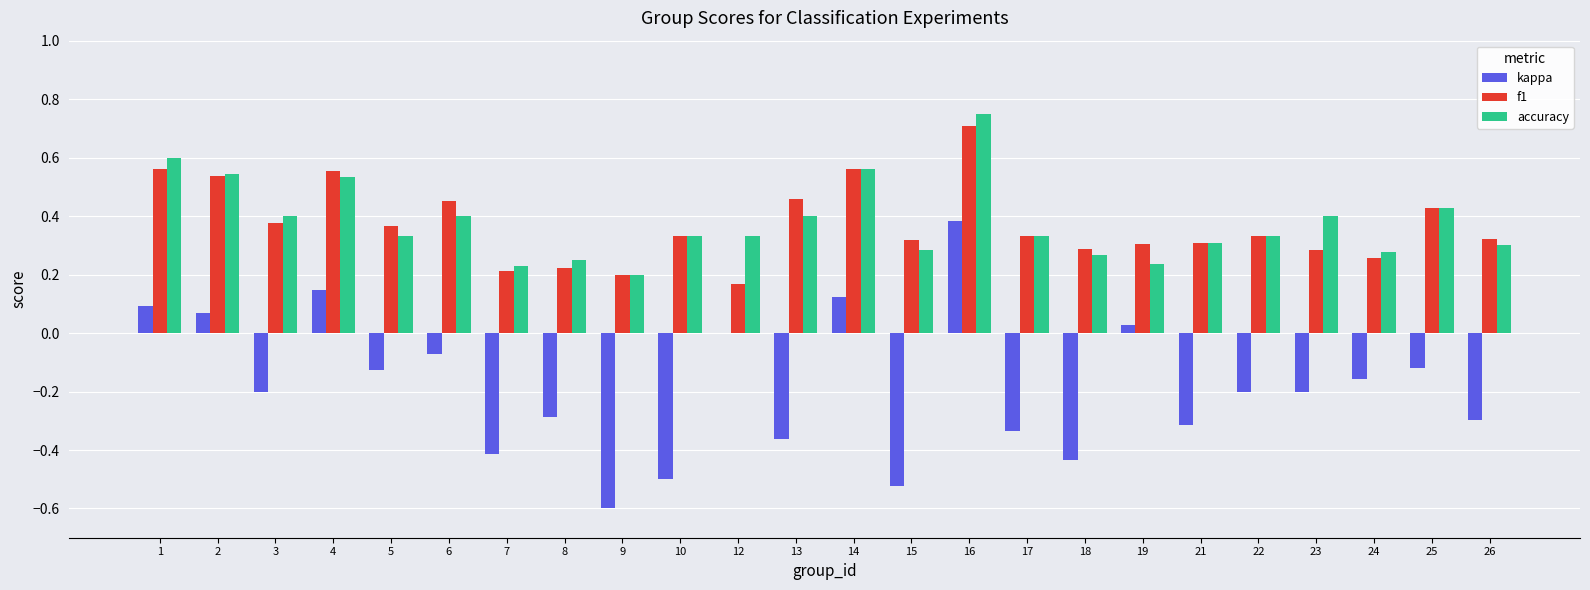

What is the maximum value for f1?

0.7